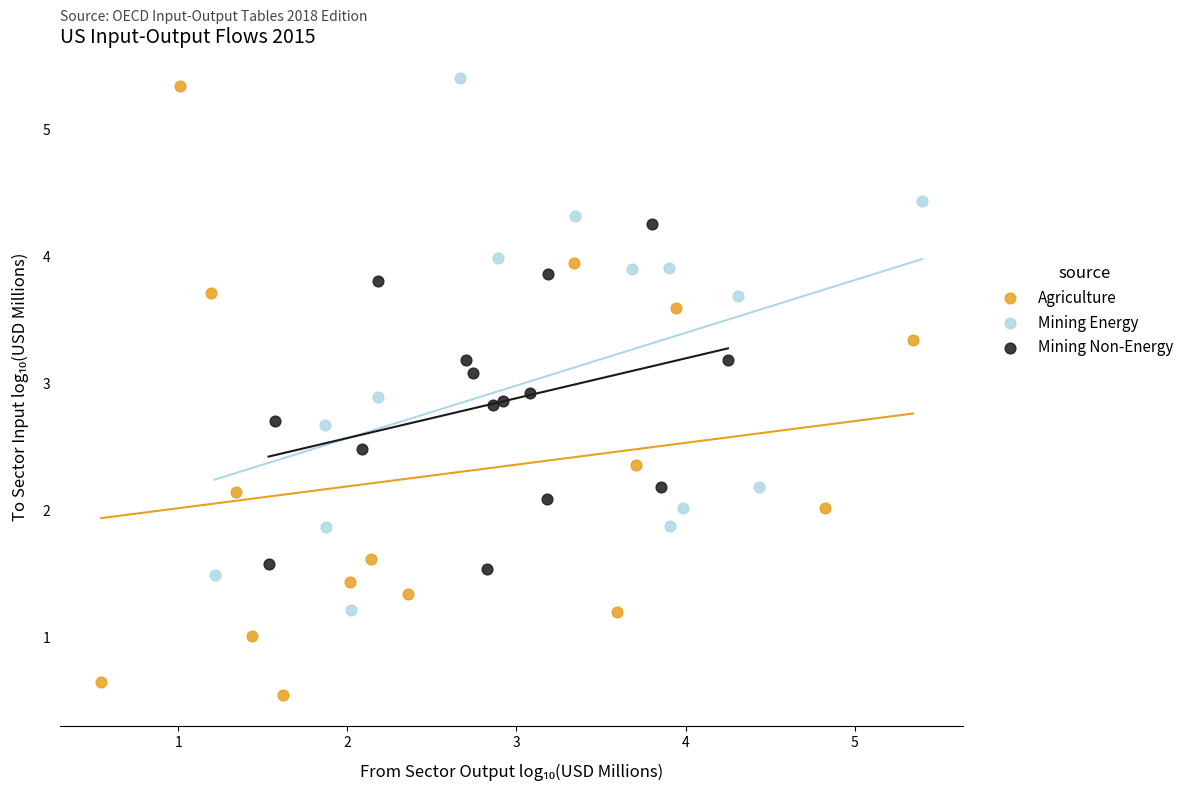

Which series has the widest spread of Y values?

Agriculture